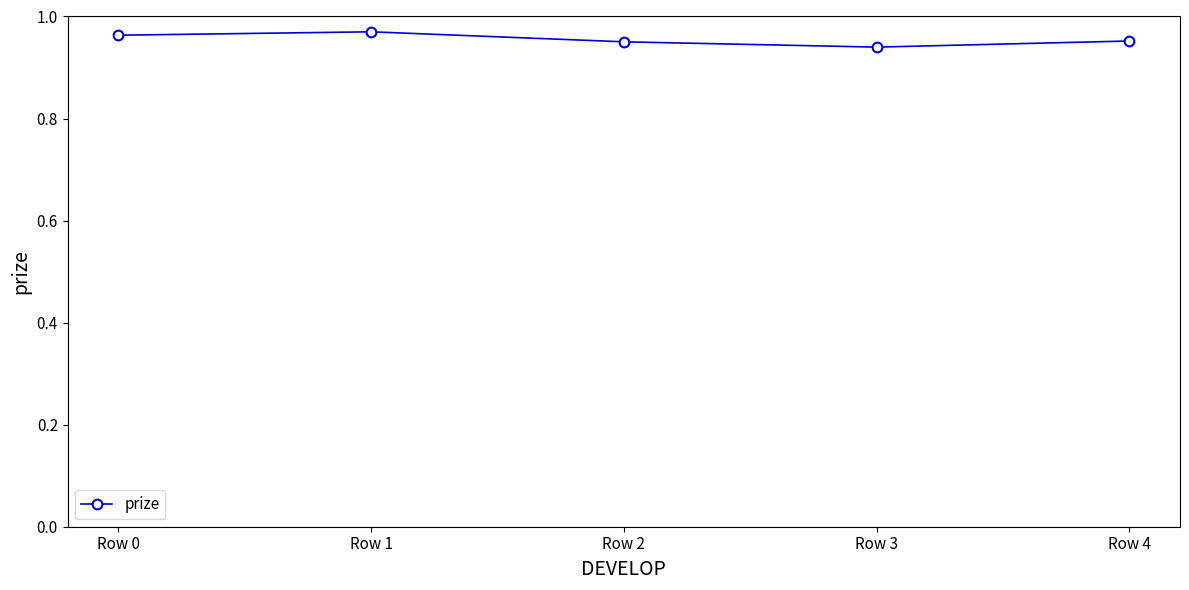

True or false: the data has more than 1 interior local peaks.

False